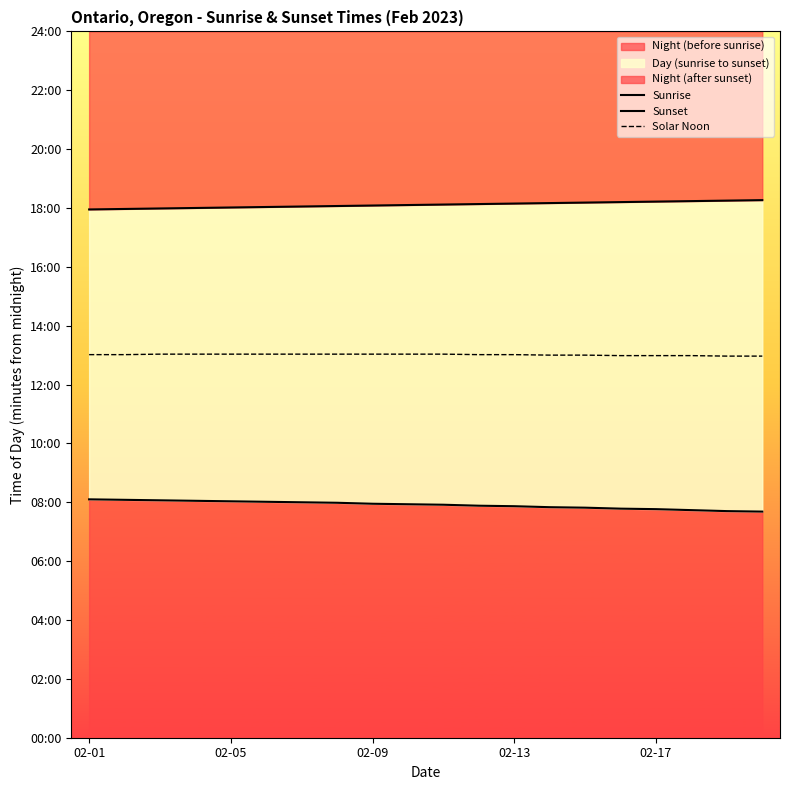

What is the minimum value shown in the chart?

461